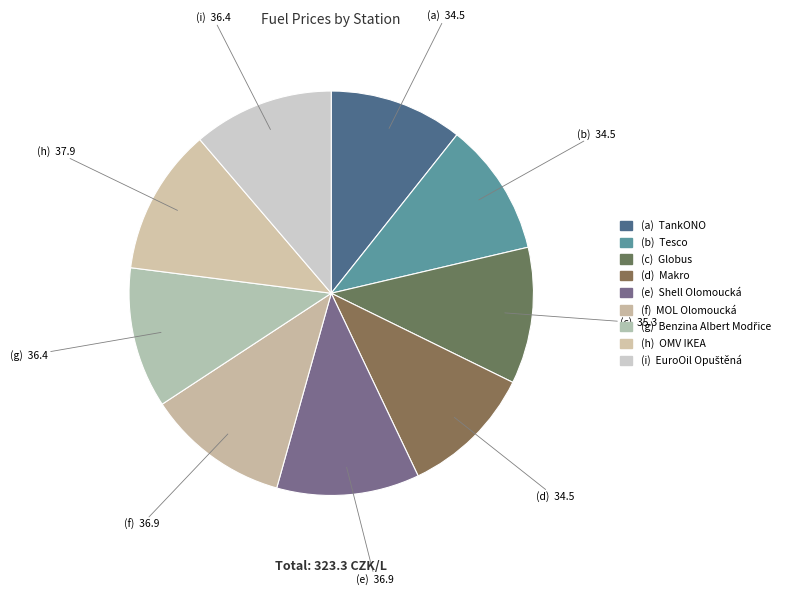

How many segments does this pie chart have?

9